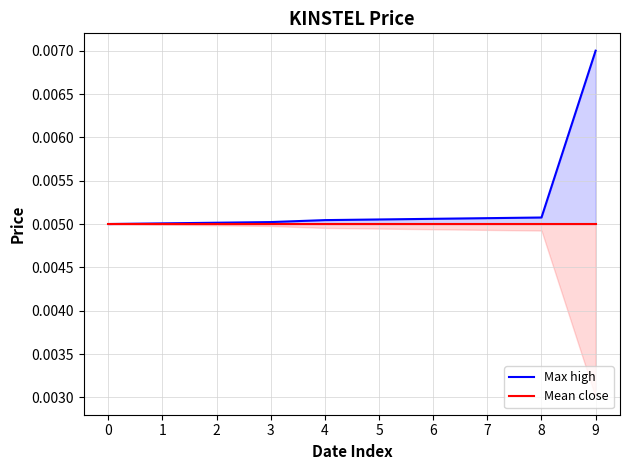

The value of Mean close at 8 is 0.0. True or false?

False